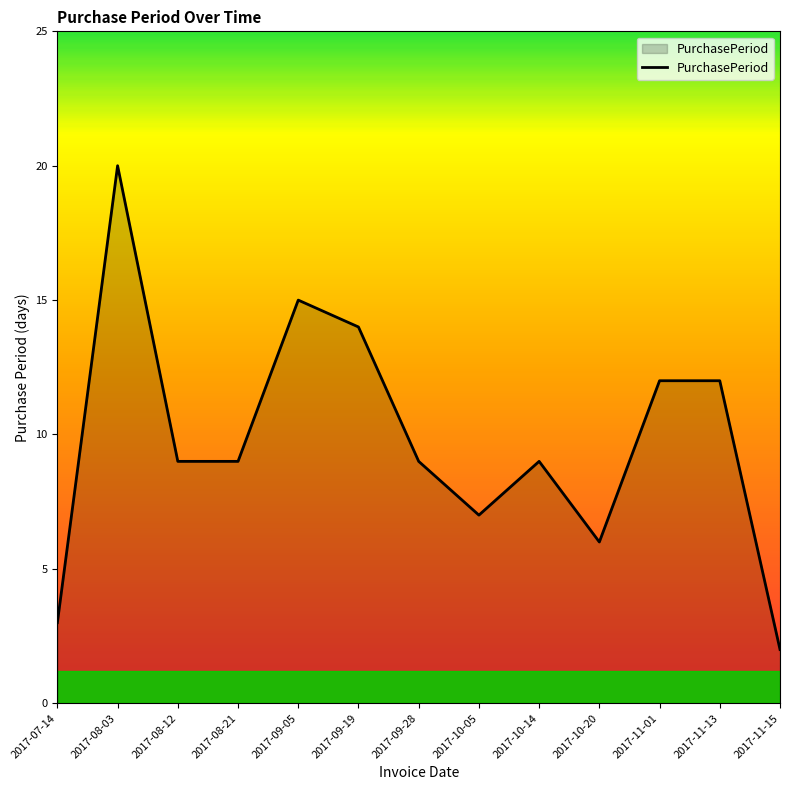

True or false: the data has more than 0 interior local peaks.

True